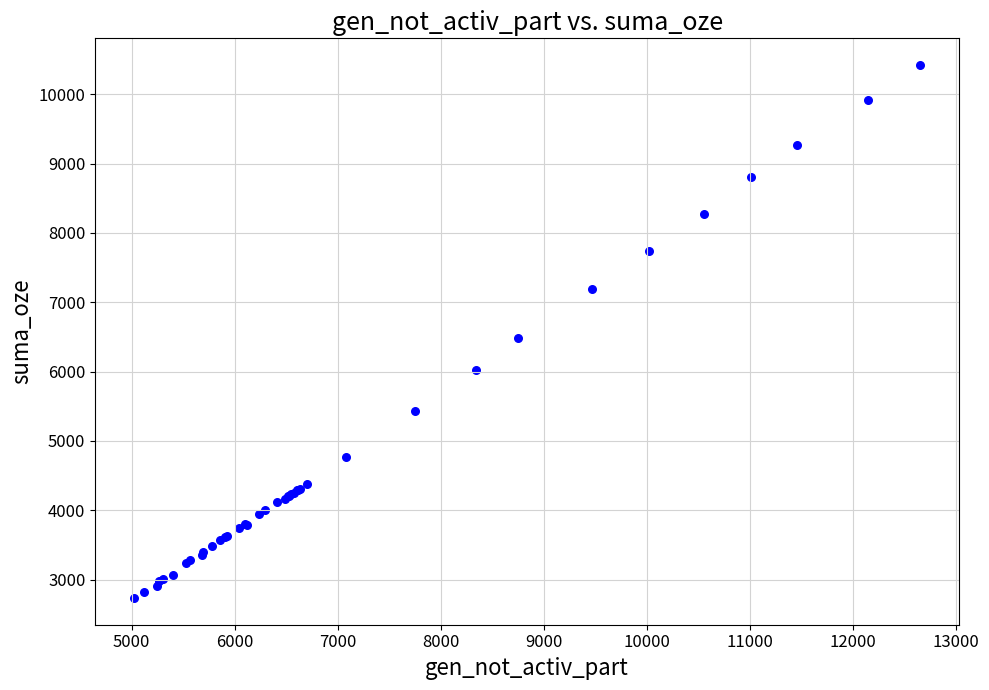

What Y value in the scatter plot is closest to 6577?

6479